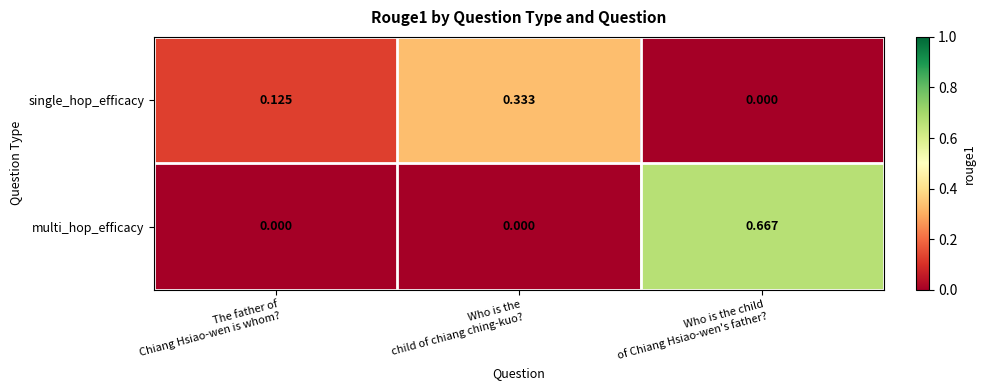

Rank the series by their average value, from lowest to highest.

single_hop_efficacy, multi_hop_efficacy